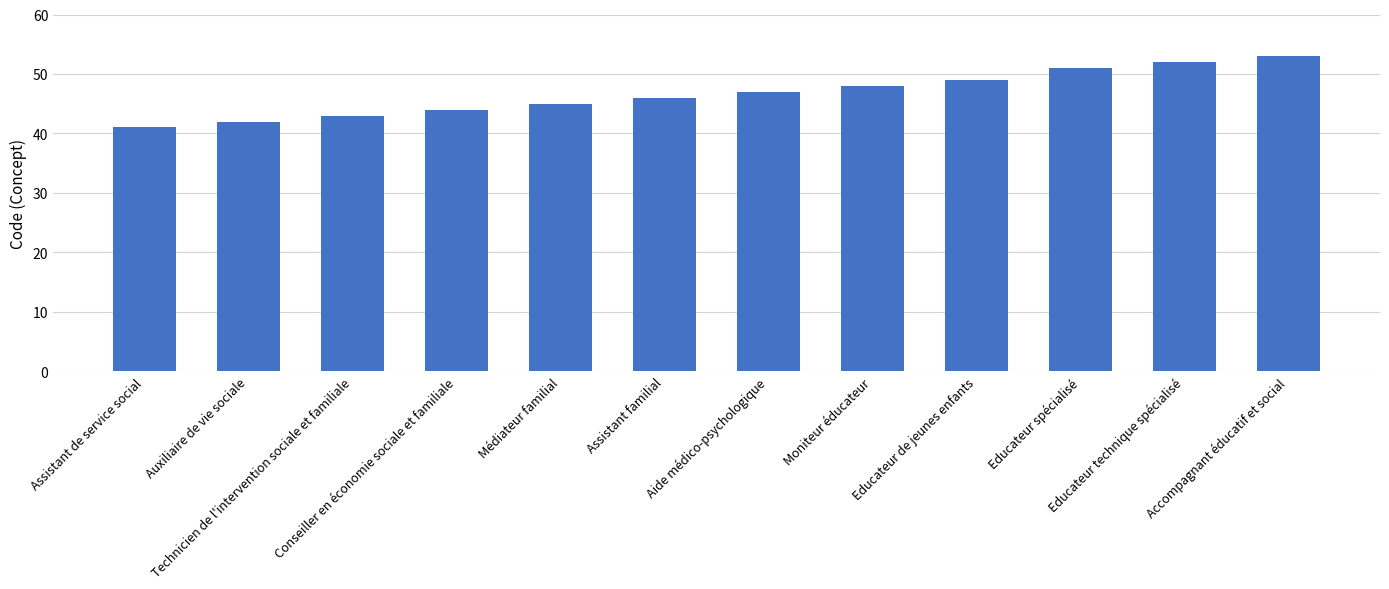

List the labels in order of value, largest first.

Accompagnant éducatif et social, Educateur technique spécialisé, Educateur spécialisé, Educateur de jeunes enfants, Moniteur éducateur, Aide médico-psychologique, Assistant familial, Médiateur familial, Conseiller en économie sociale et familiale, Technicien de l'intervention sociale et familiale, Auxiliaire de vie sociale, Assistant de service social